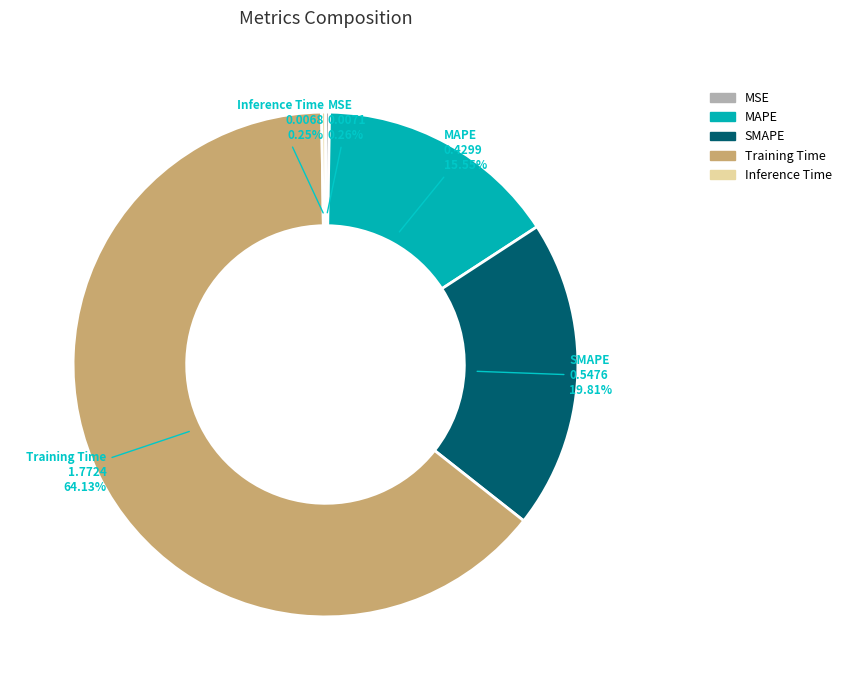

Which slice represents more than half of the pie?

Training Time